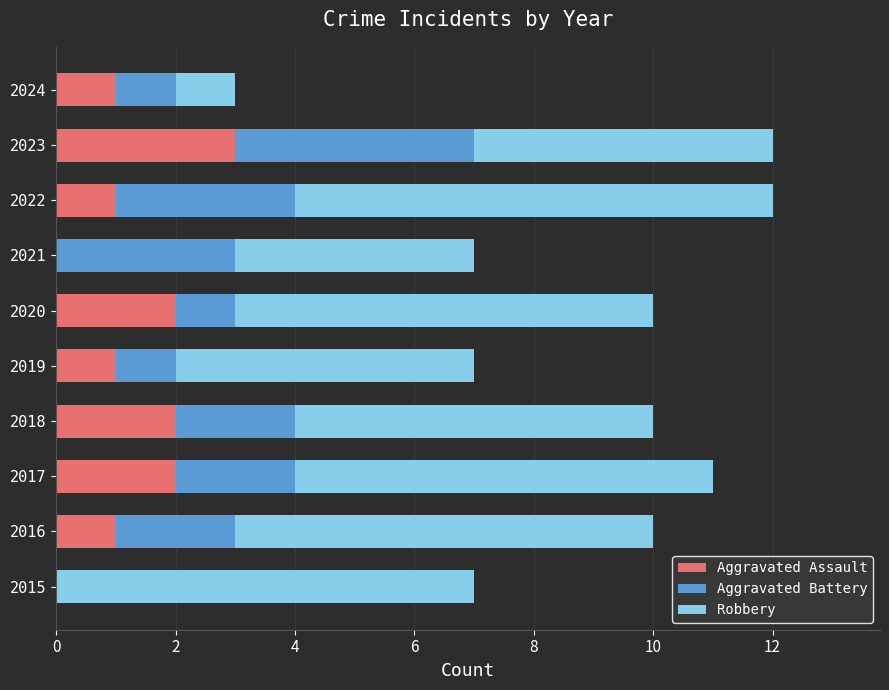

The Aggravated Assault series shows 3 at 2023. True or false?

True